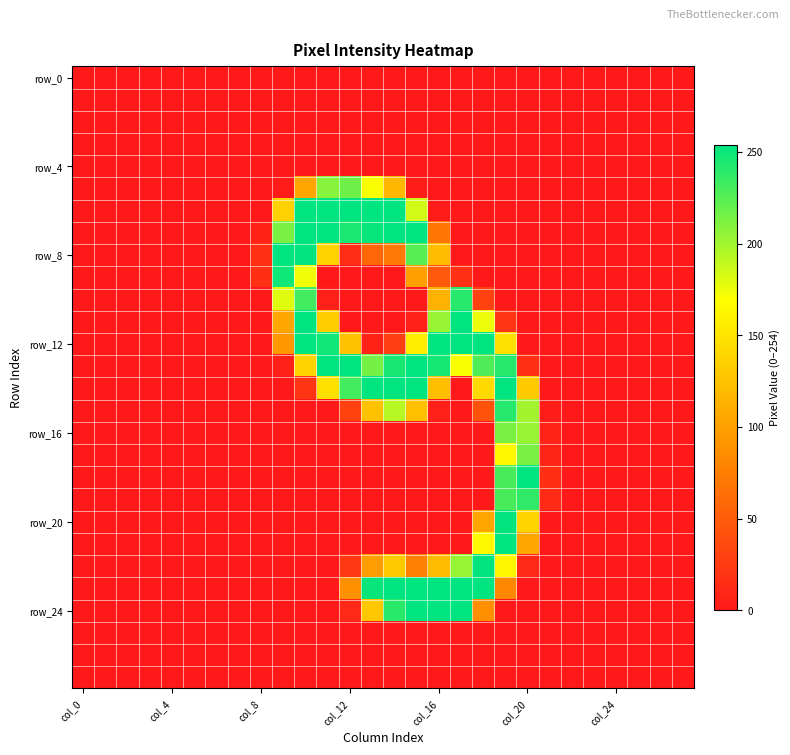

At which category is the sum across all series the highest?

19